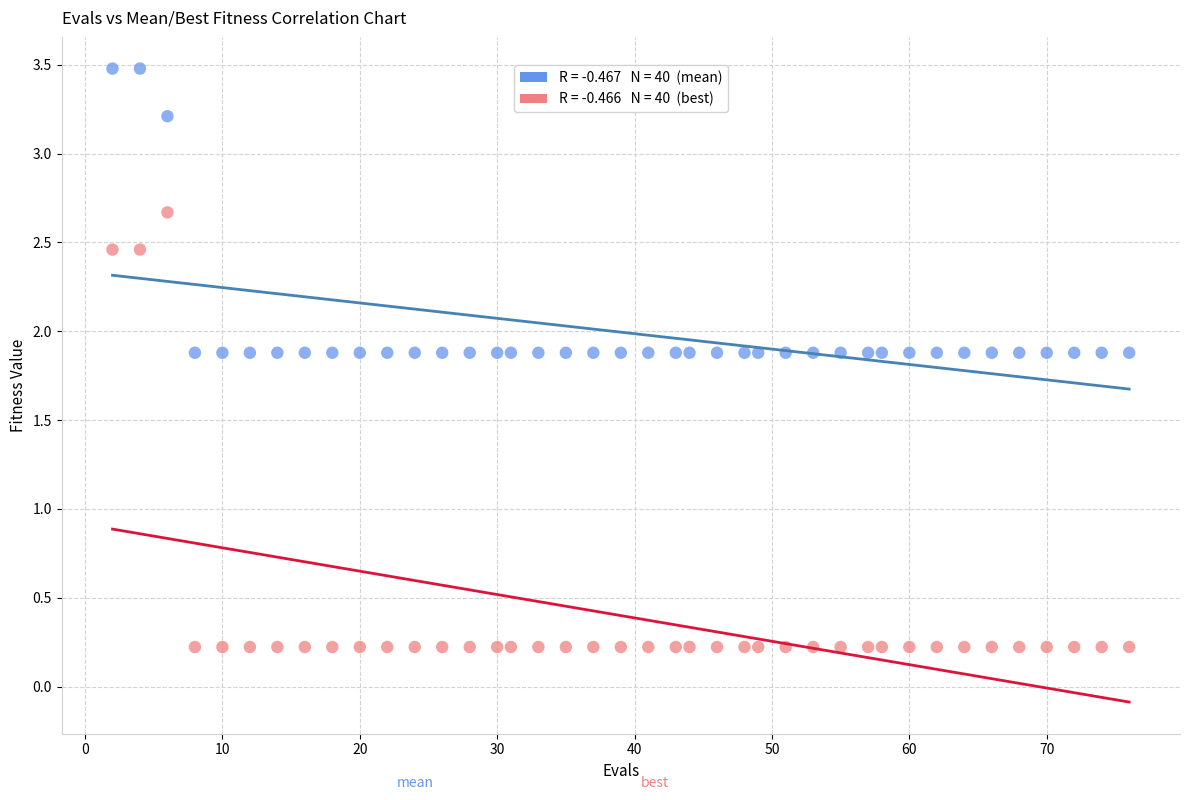

Across all data points, what is the range of Y values (max minus min)?

3.3